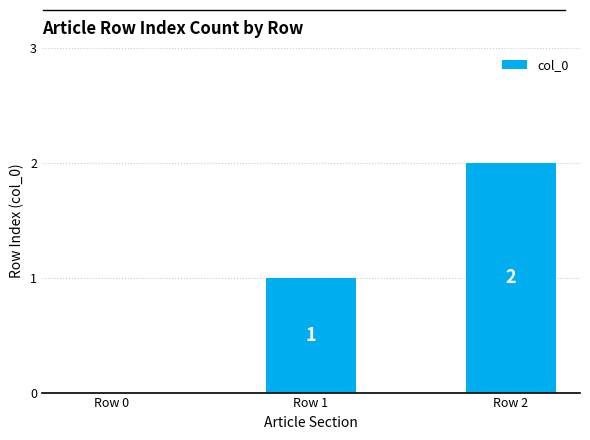

What is the sum of all values?

3